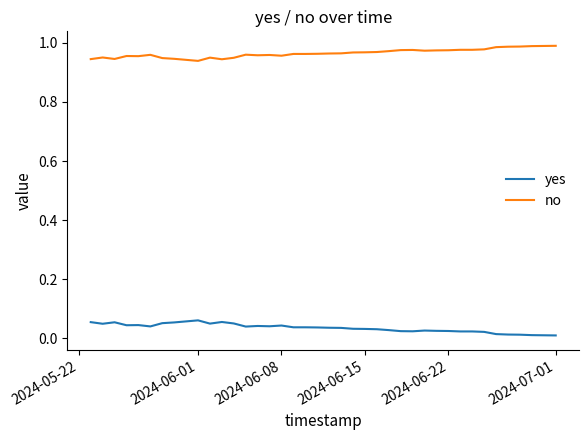

Which series has the largest total across all categories?

no